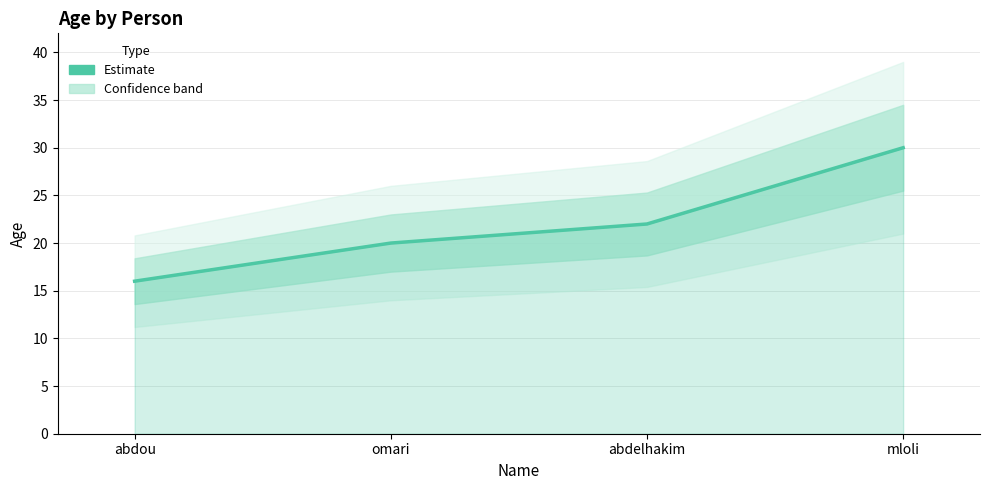

What is the value of the 3rd point from the left?

22